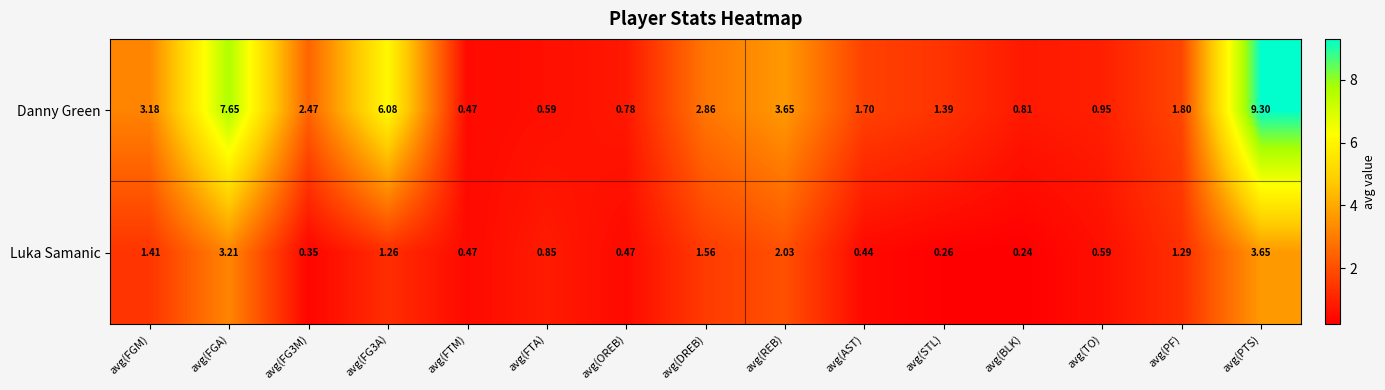

Which series changed the most between avg(REB) and avg(BLK)?

Danny Green